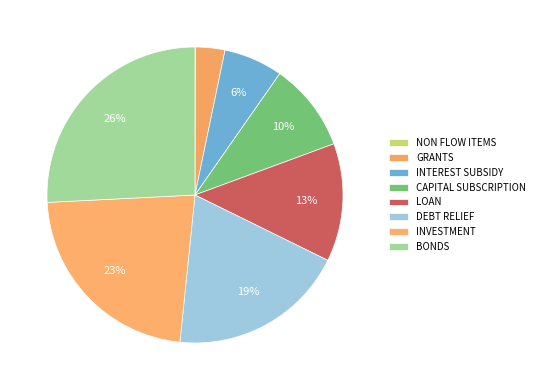

To the nearest percent, what percentage of the pie is DEBT RELIEF?

19%